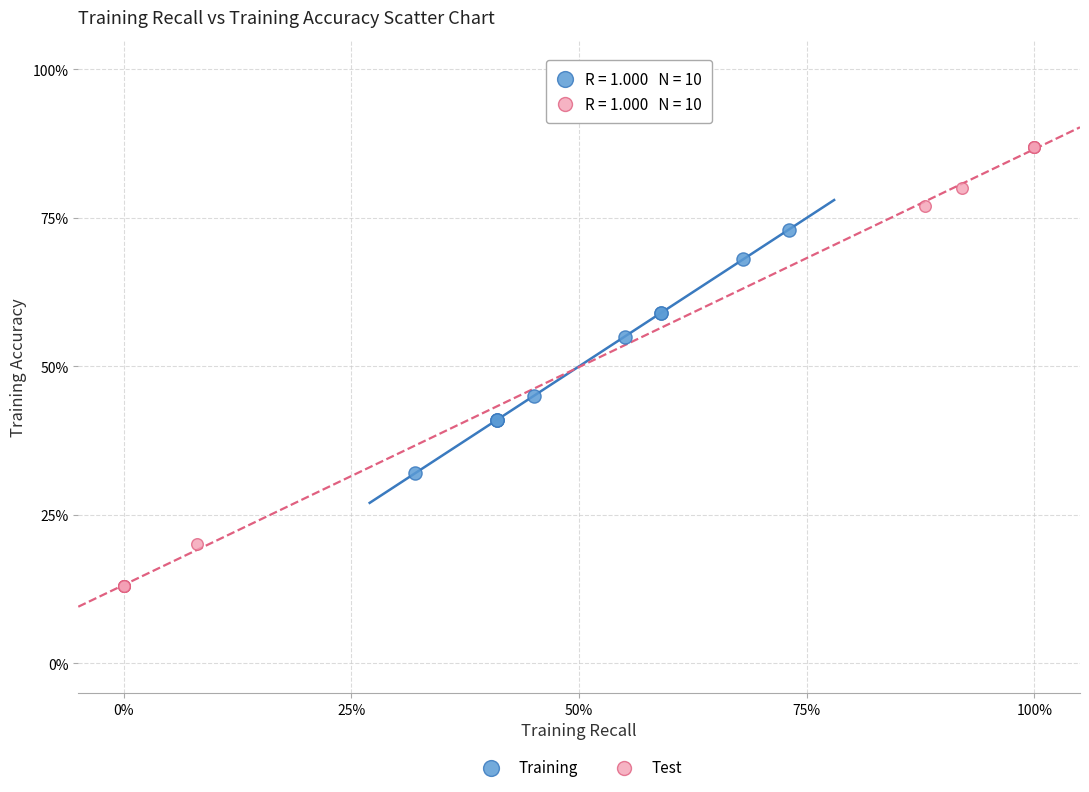

Which series reaches the maximum Y coordinate?

Test